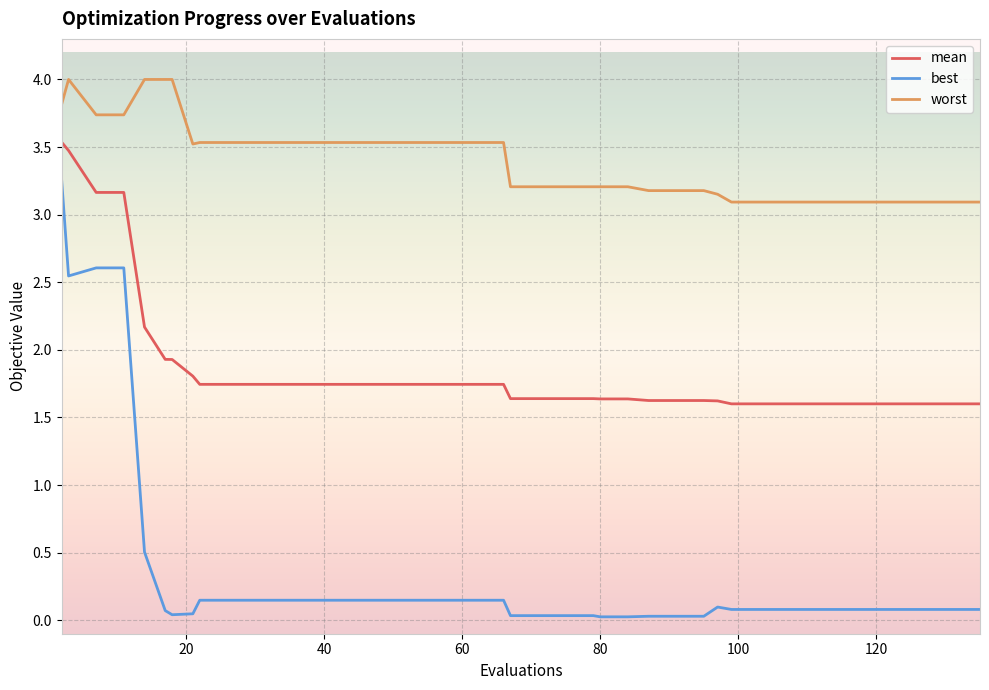

Rank the series by their maximum value, from lowest to highest.

best, mean, worst